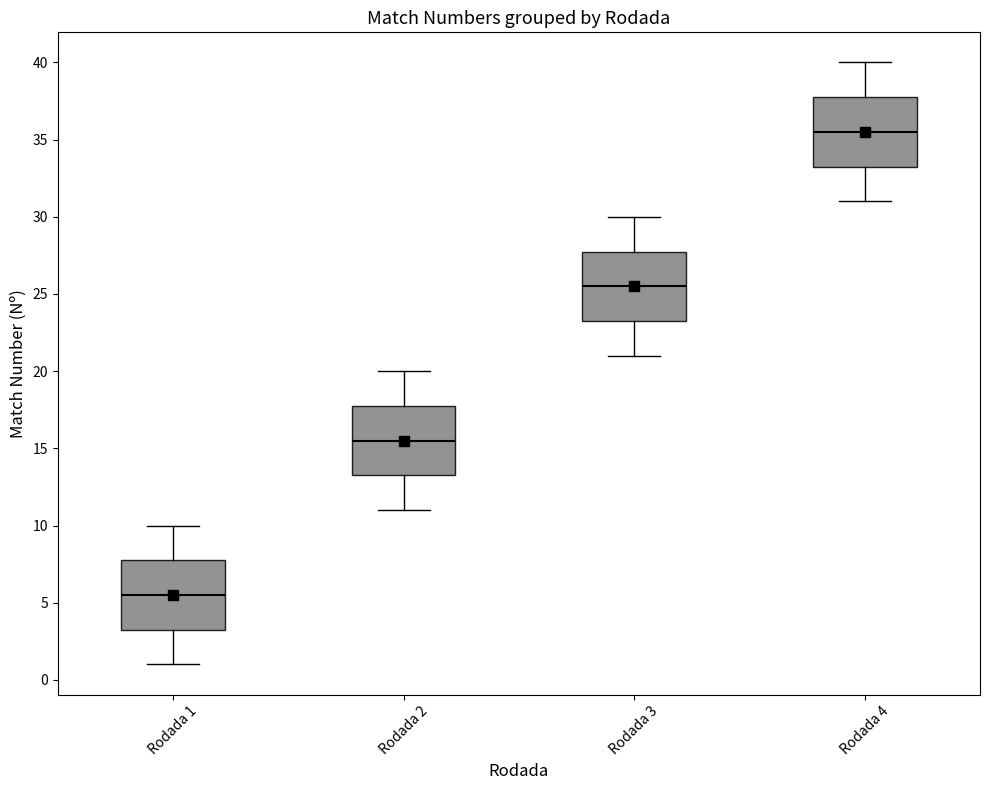

Reading left to right, transcribe this box plot: for each box, give where its median line is, the range the box spans, and where its two whiskers end, as read against the y-axis. The values are not printed on the chart, so give them approximately, as read against the axis.

Rodada 1: median 5.5, box 3.5 to 8.0, whiskers 1.0 to 10.0
Rodada 2: median 15.5, box 13.5 to 18.0, whiskers 11.0 to 20.0
Rodada 3: median 25.5, box 23.5 to 28.0, whiskers 21.0 to 30.0
Rodada 4: median 35.5, box 33.5 to 38.0, whiskers 31.0 to 40.0